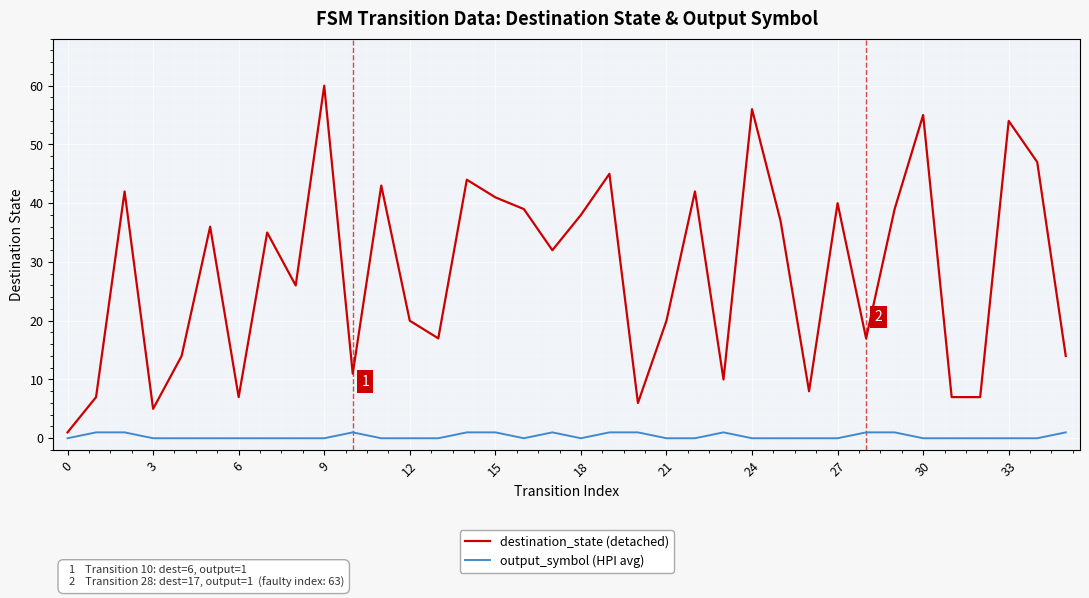

True or false: output_symbol (HPI avg) has more than 1 points higher than both neighbors.

True